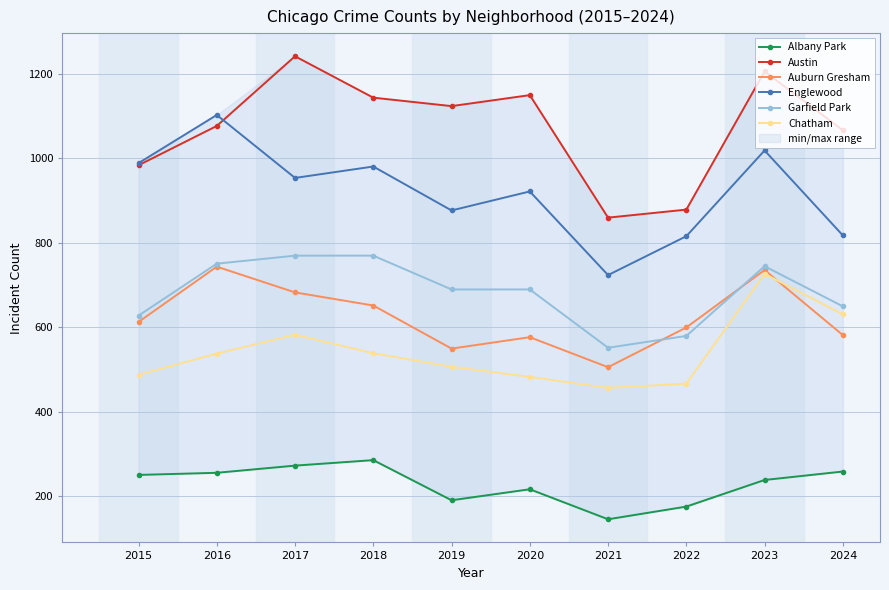

True or false: Albany Park and Englewood intersect in this chart.

False